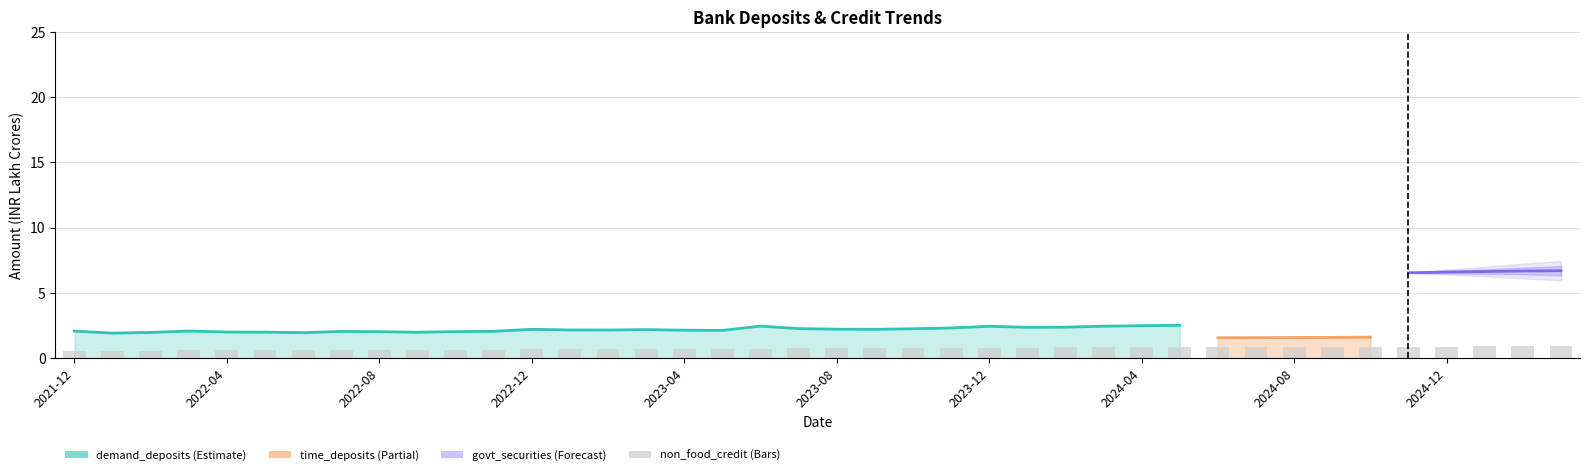

How many bars are there in total?

40